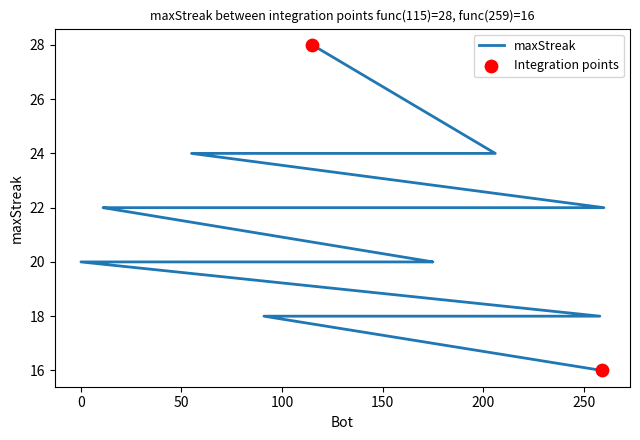

Between 185 and 228, which is larger?

185